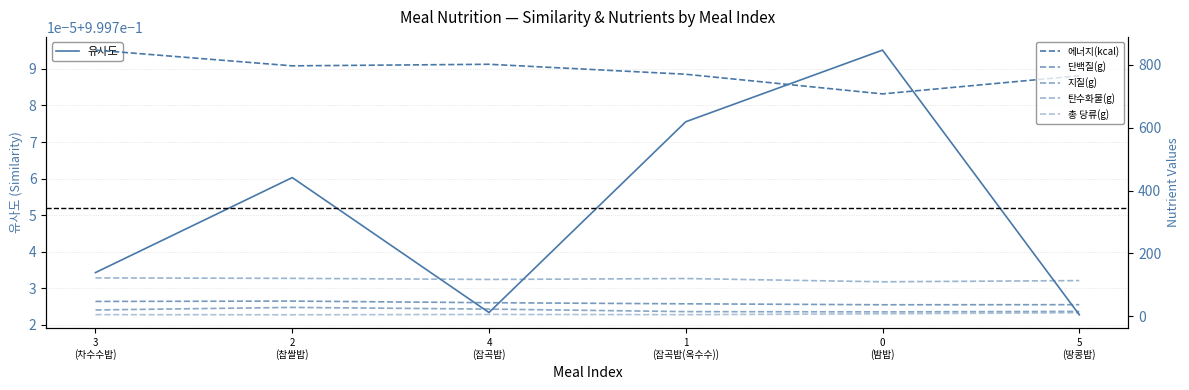

True or false: 유사도 has more than 0 interior local peaks.

True